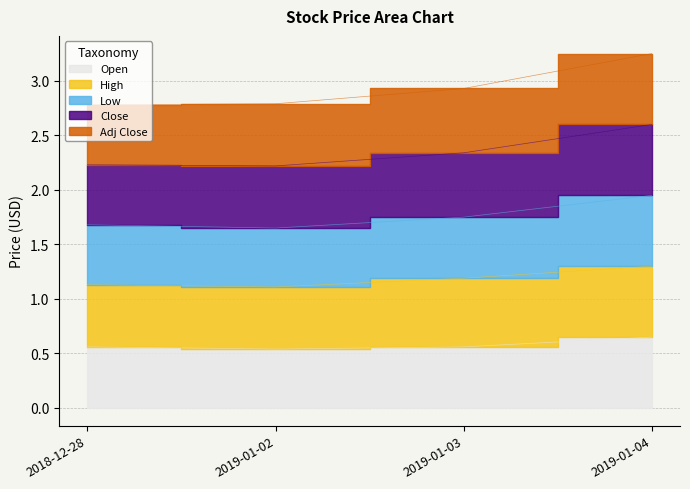

Count the Low values in the range 1 to 2.

4